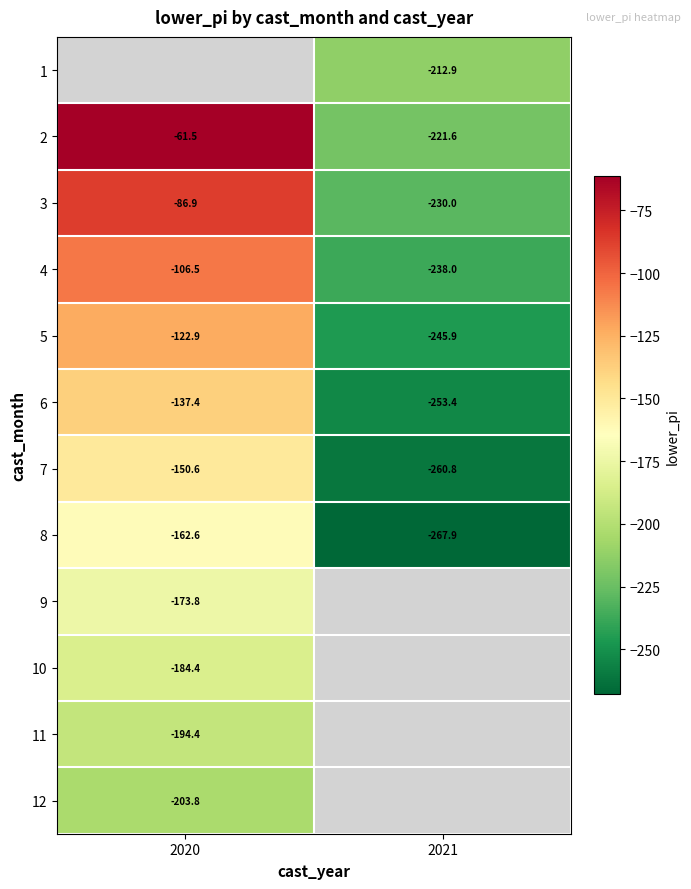

Where is 10 nearest to the value -184?

2020